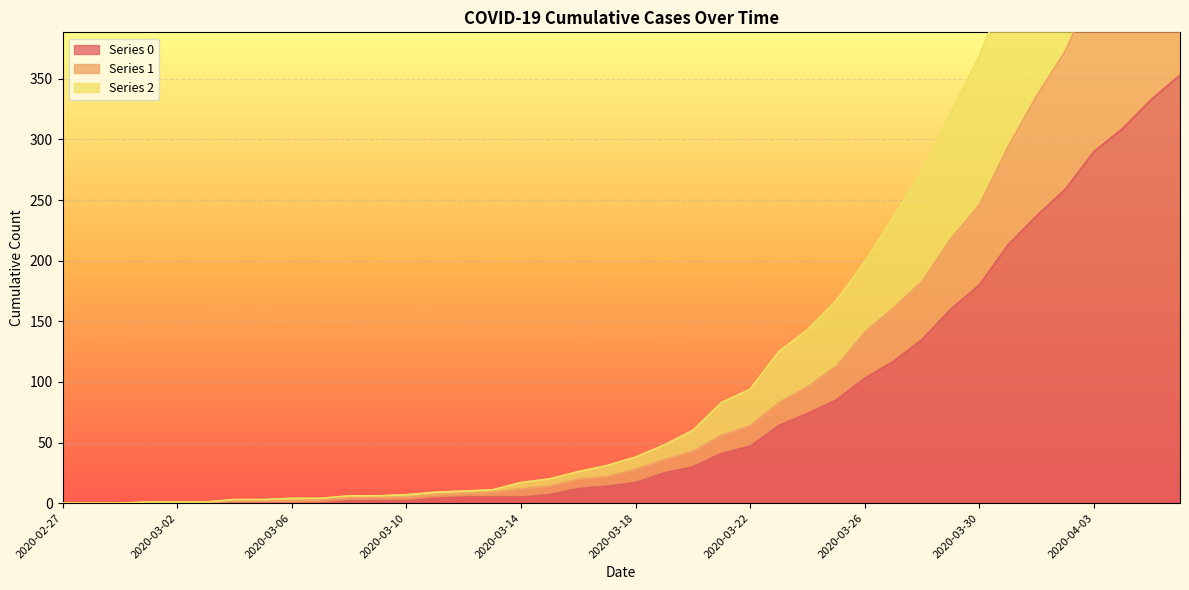

Which series changed the most between 2020-03-02 and 2020-04-04?

Series 2